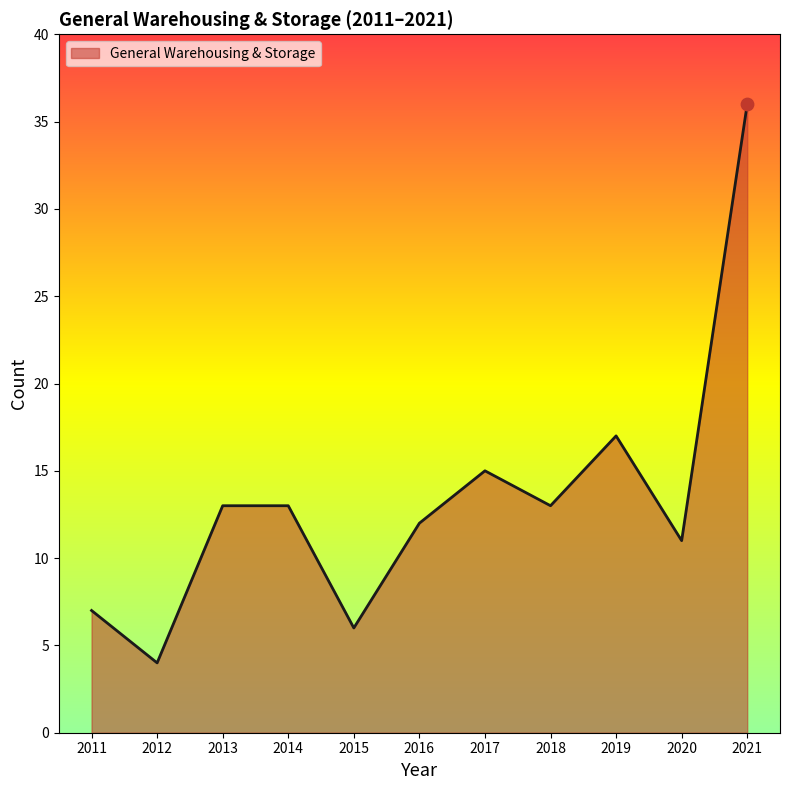

Between 2021 and 2015, which is larger?

2021